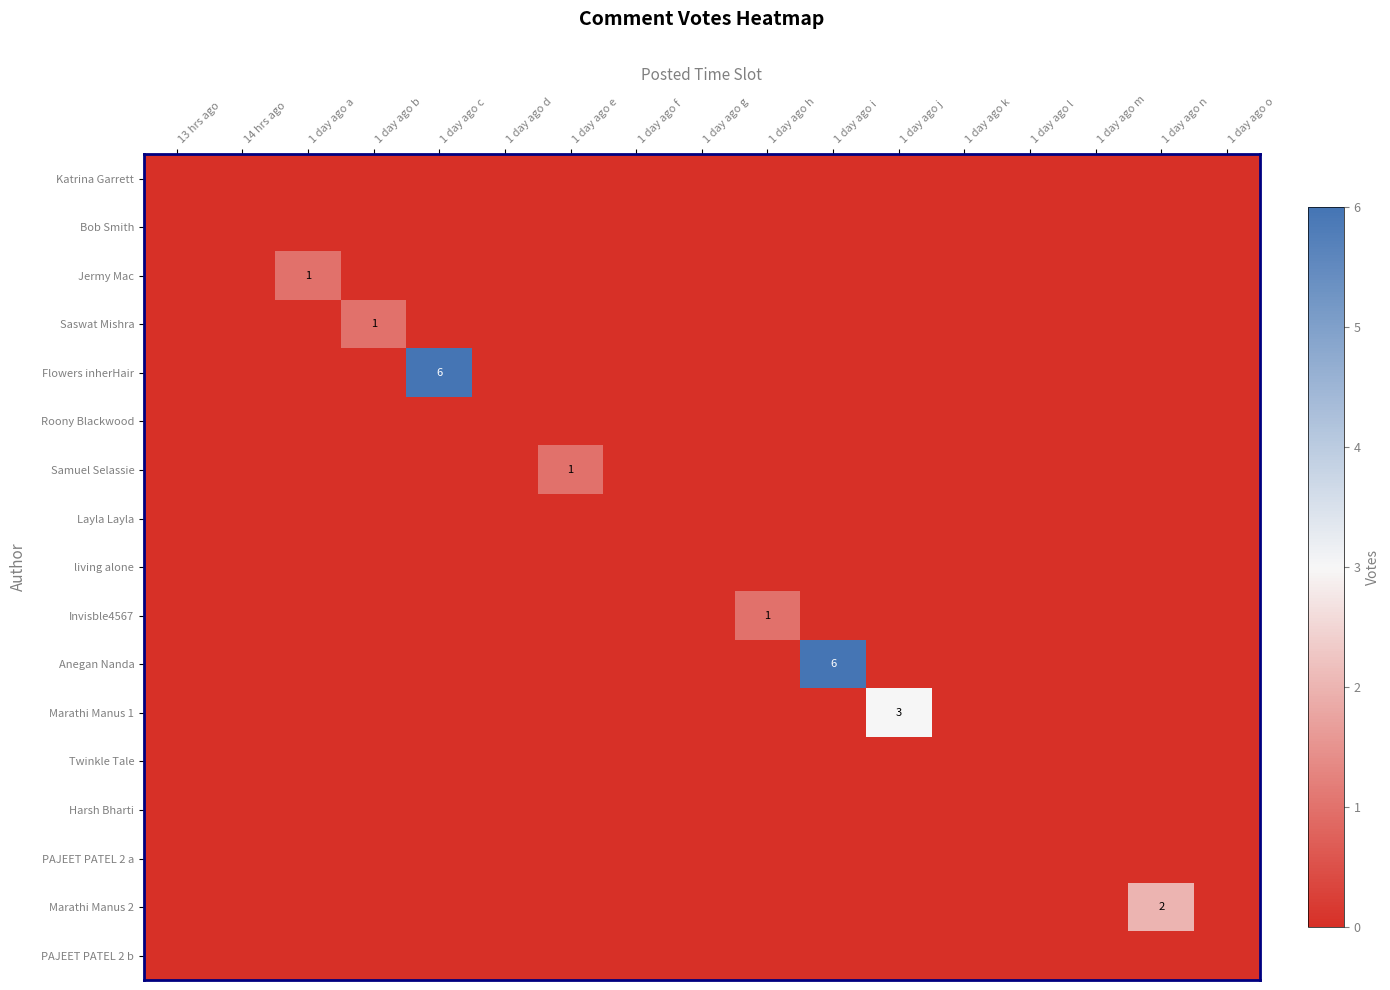

At which label is Jermy Mac closest to 0?

13 hrs ago